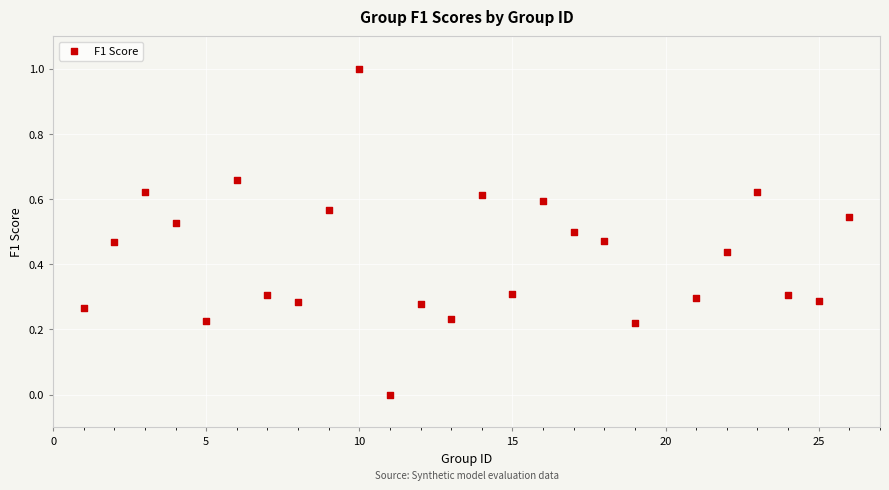

What is the range of Y values (max minus min)?

1.0